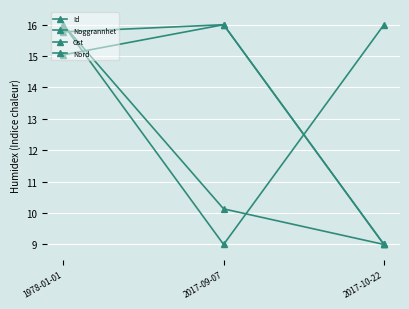

Is this an area chart (filled region under the line)?

No